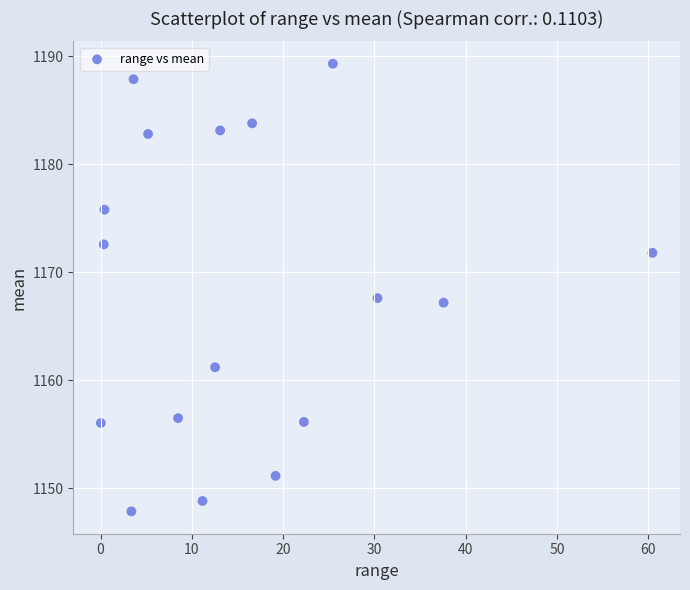

What is the range of X values (max minus min)?

60.4